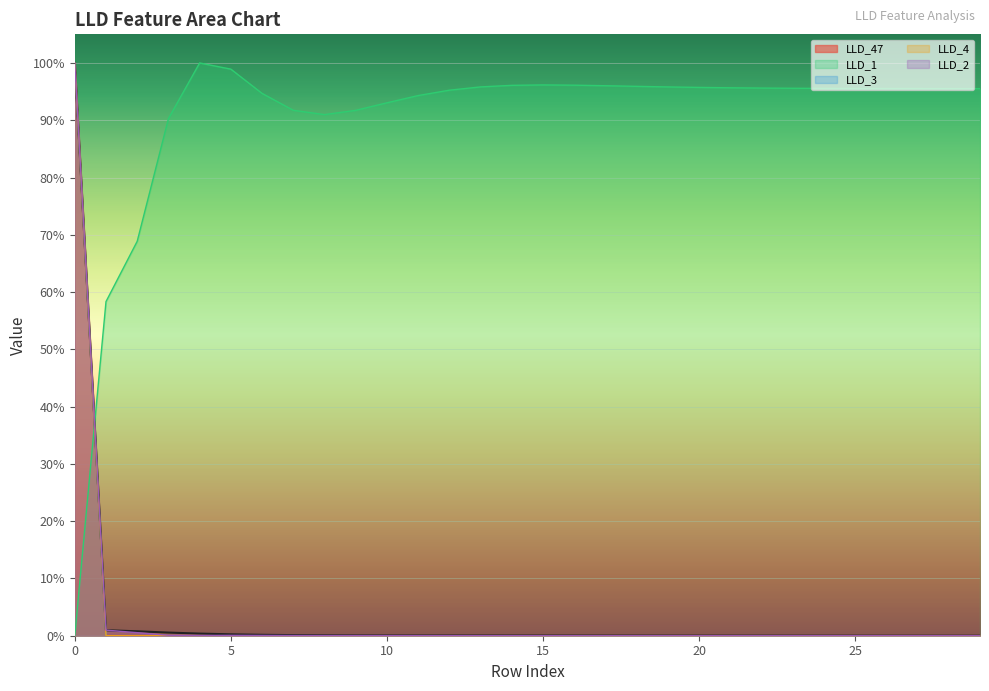

What is the total value across all series at 18?

1.0